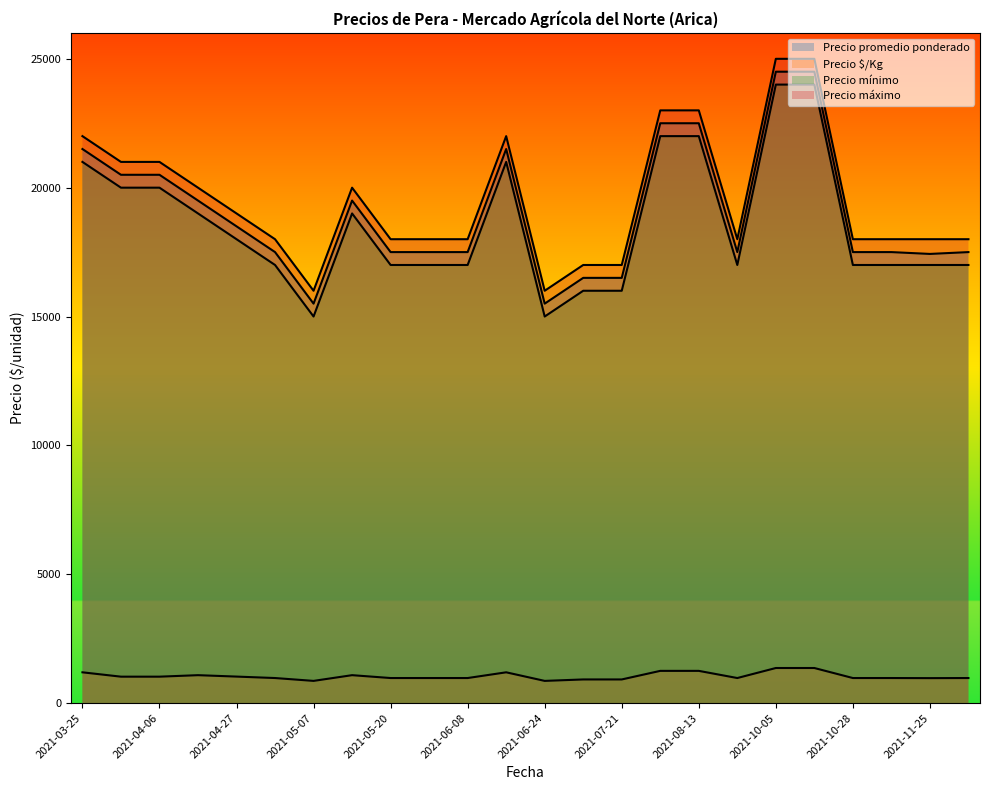

At which label does Precio máximo reach its peak?

2021-10-05